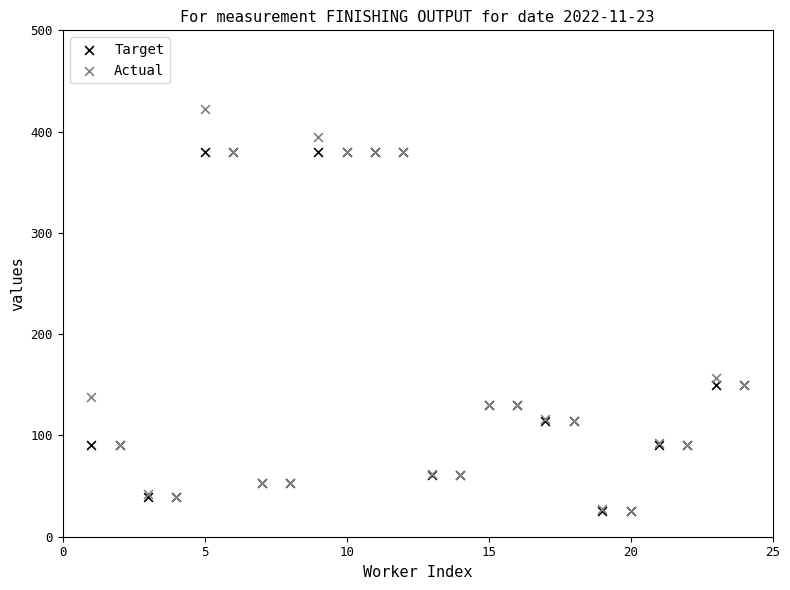

In the Target series, what Y value is closest to 202?

150